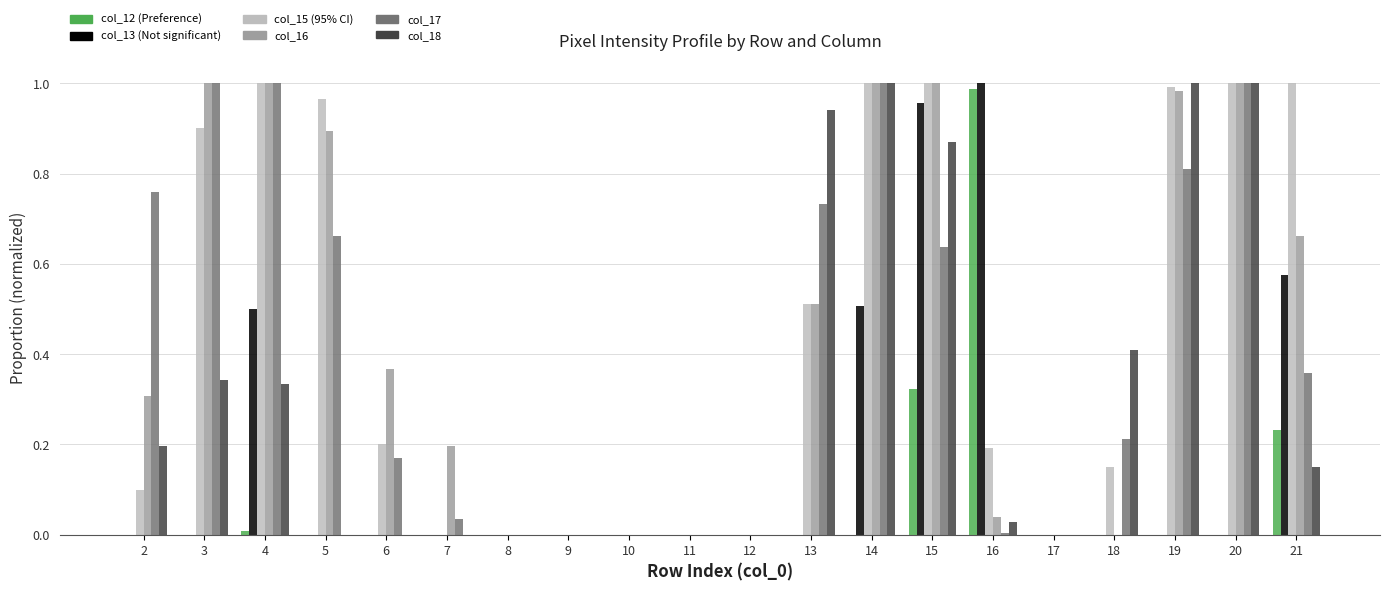

What is the total value across all series at 13?

2.7